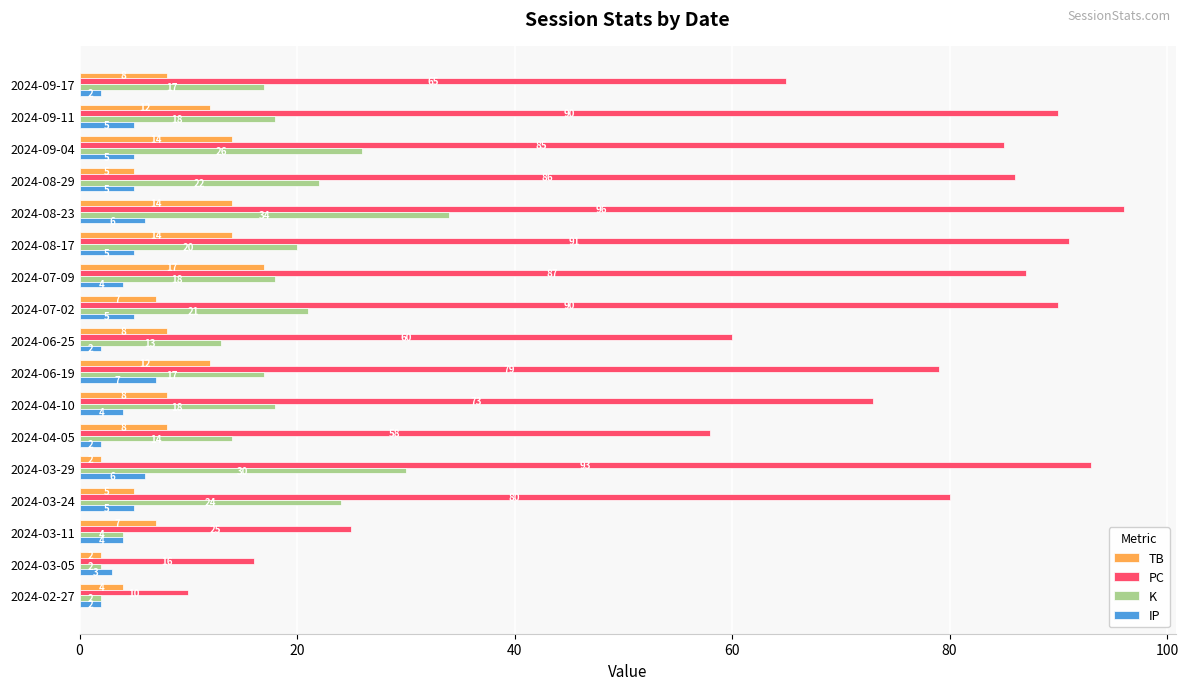

Rank the series at 2024-07-02 from highest to lowest value.

PC, K, TB, IP